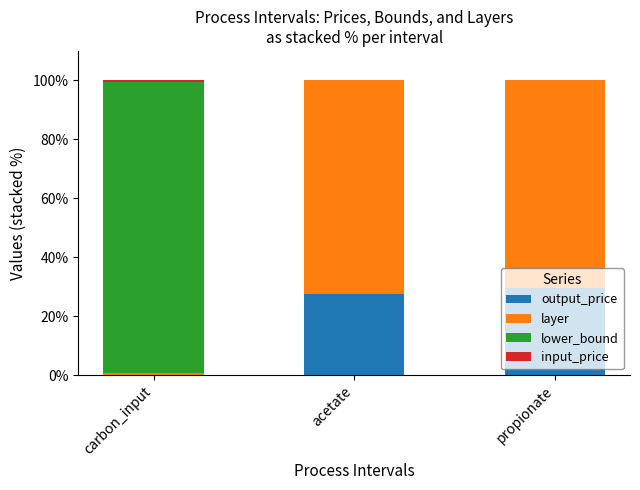

Does the chart contain stacked bars?

Yes